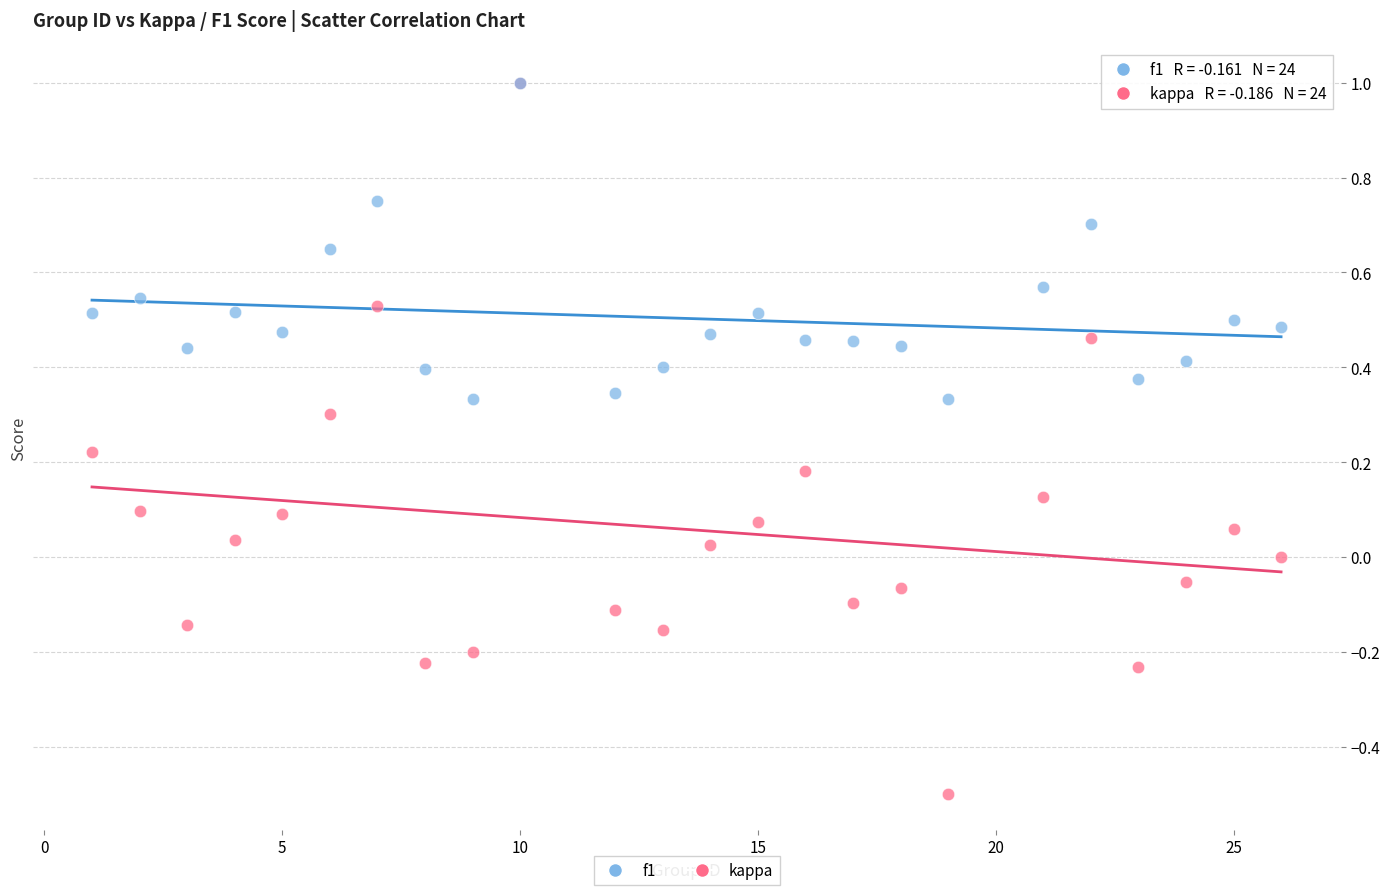

Which series has the largest Y range (max minus min)?

kappa